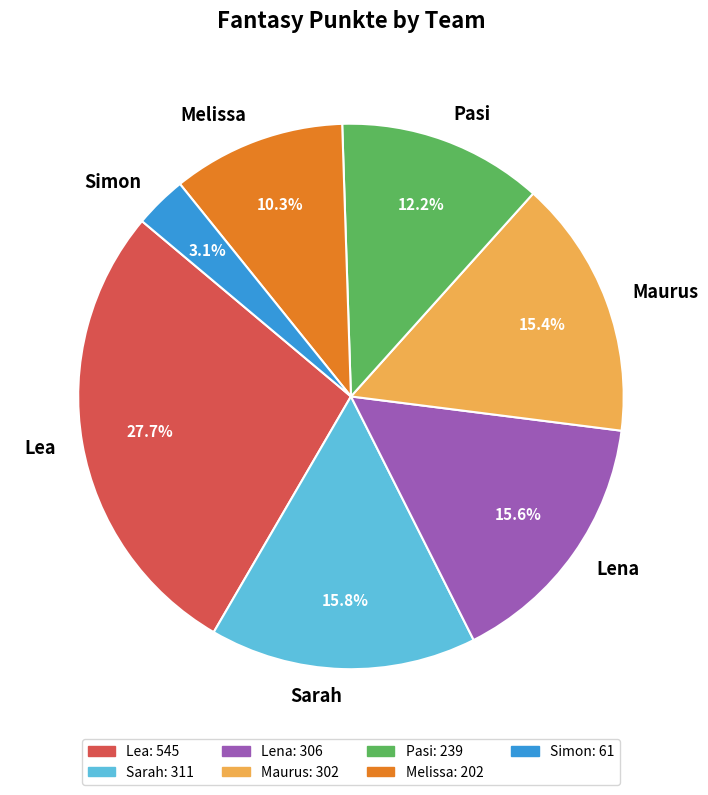

Do Maurus and Lena together represent more than half of the pie?

No